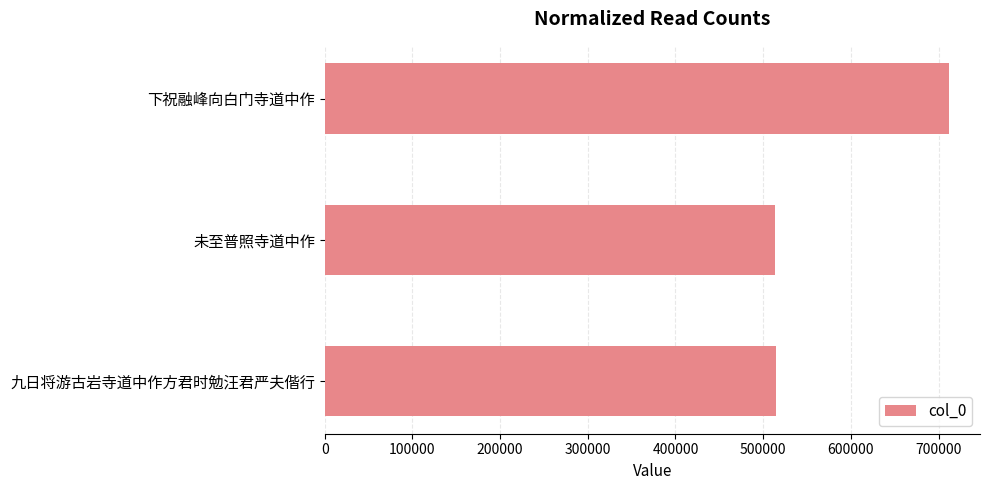

Read the value at 下祝融峰向白门寺道中作.

711714